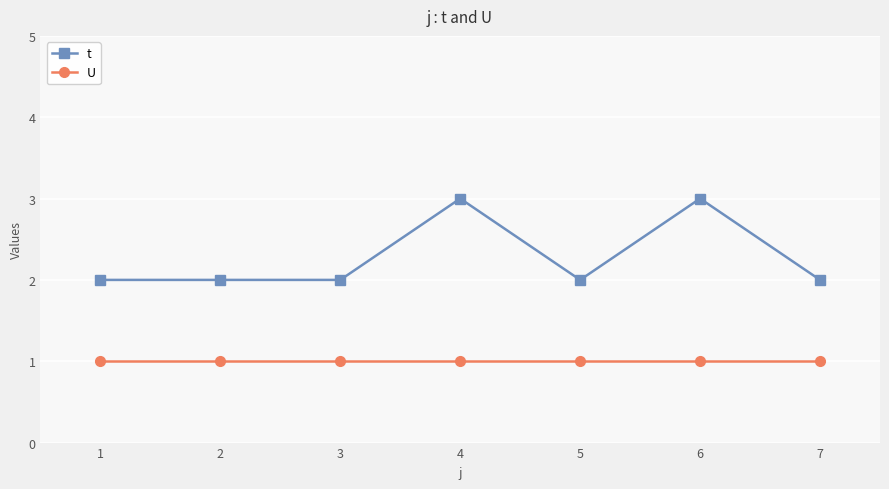

Does the chart display data point markers on the line(s)?

Yes